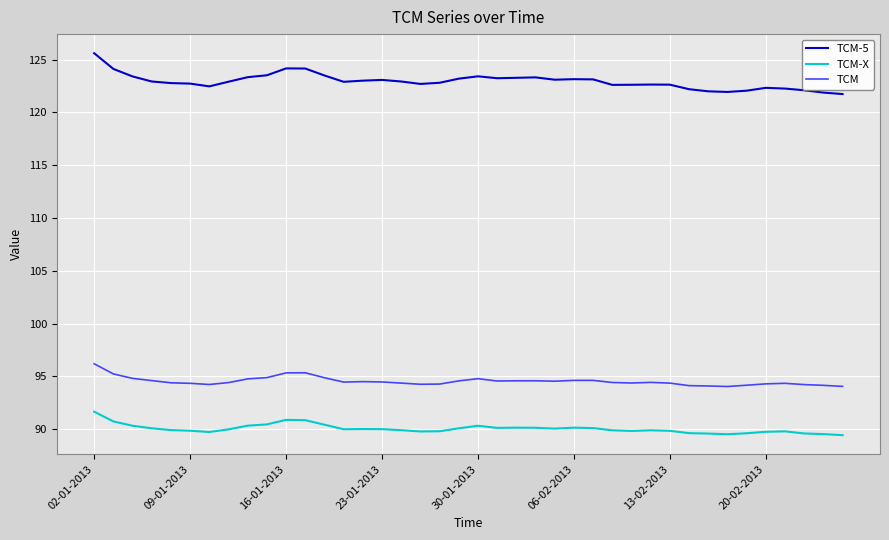

True or false: TCM-5 and TCM cross at least once.

False